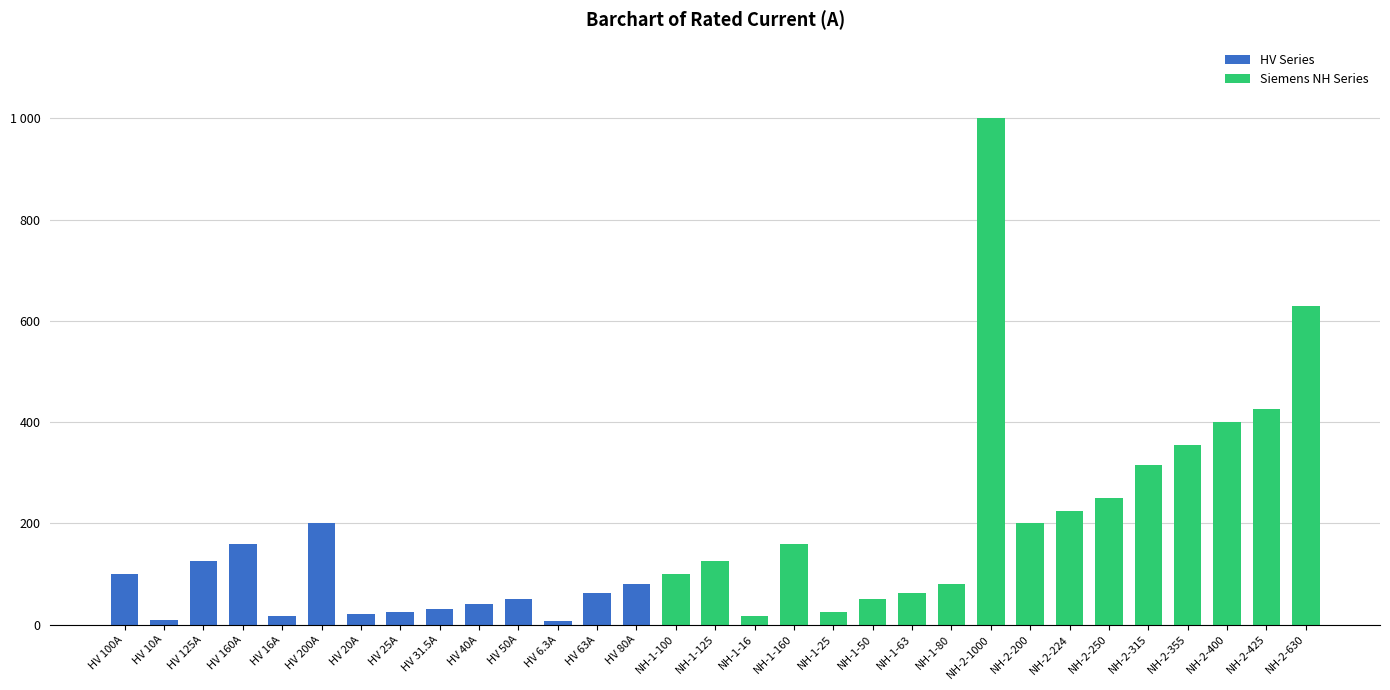

What is the value of the 13th bar from the left?

63.0